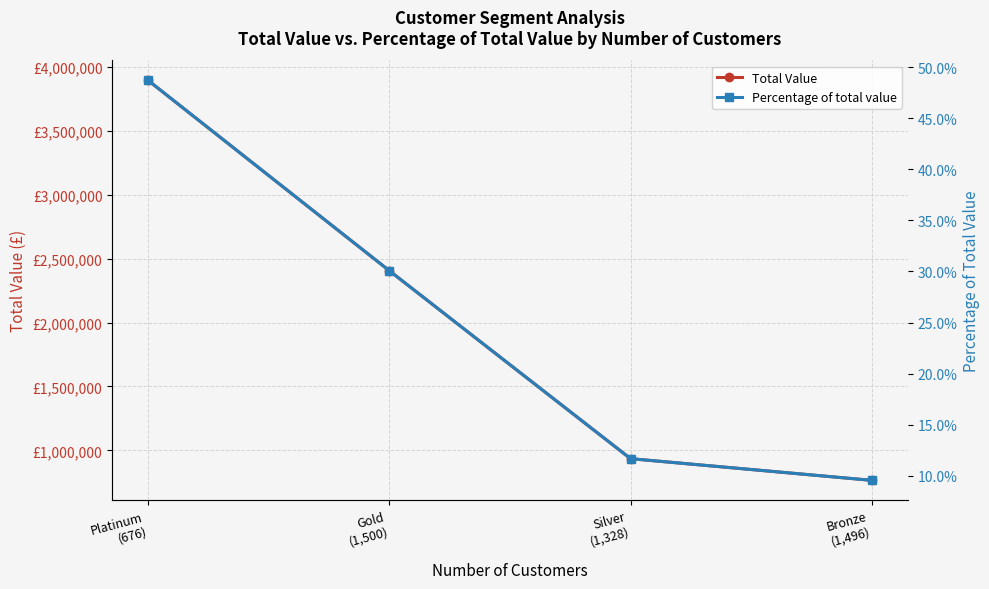

Rank the series by their maximum value, from highest to lowest.

Total Value, Percentage of total value